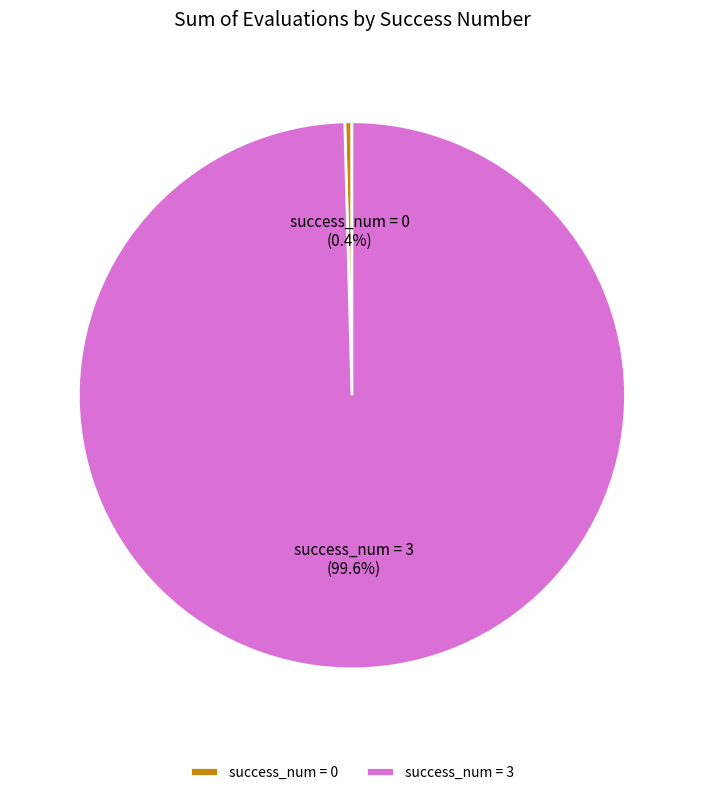

Which category has the biggest portion of the pie?

success_num = 3